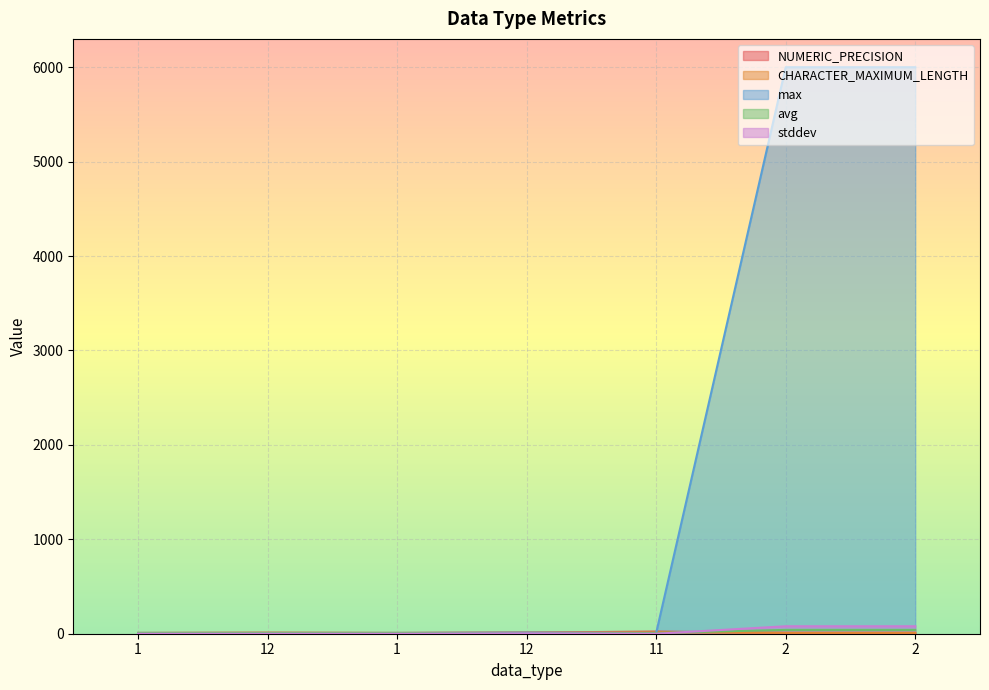

Is the value of max at 1 greater than the value of NUMERIC_PRECISION at 1?

No